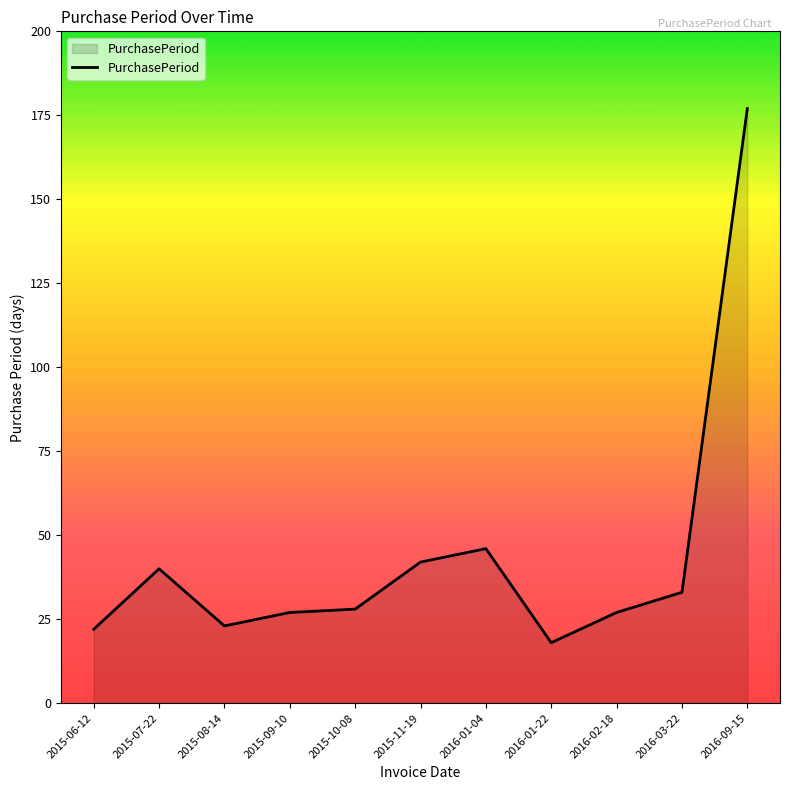

What is the difference between the maximum and minimum values?

159